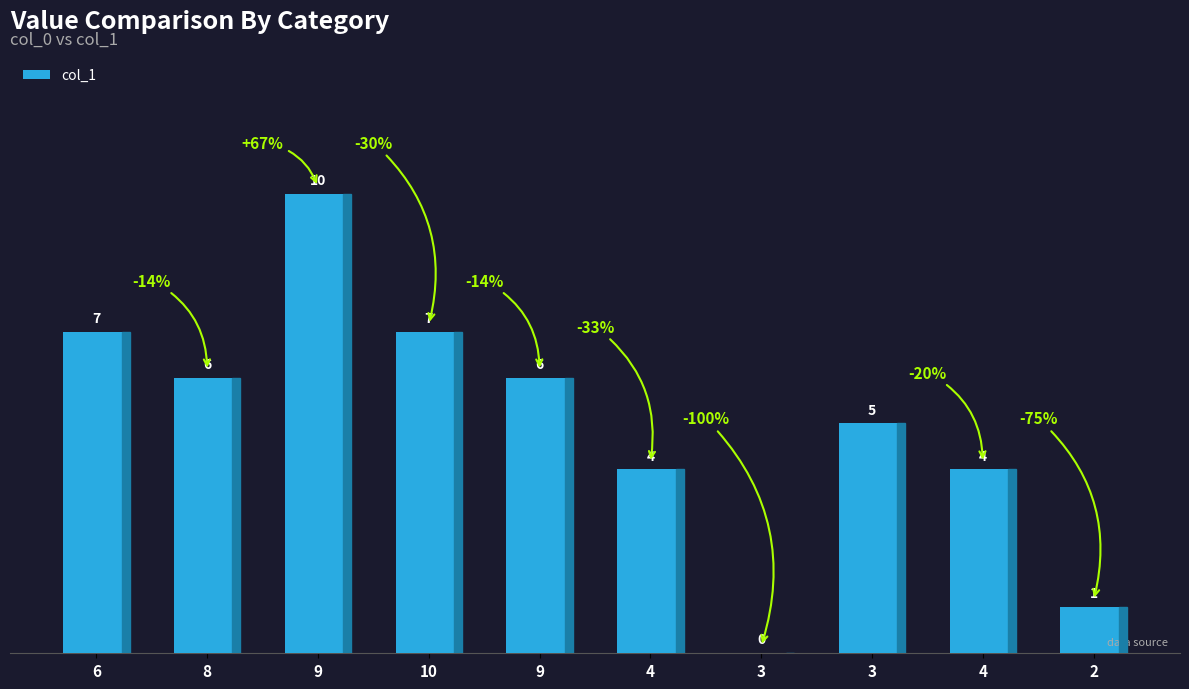

Count the number of categories in the chart.

10